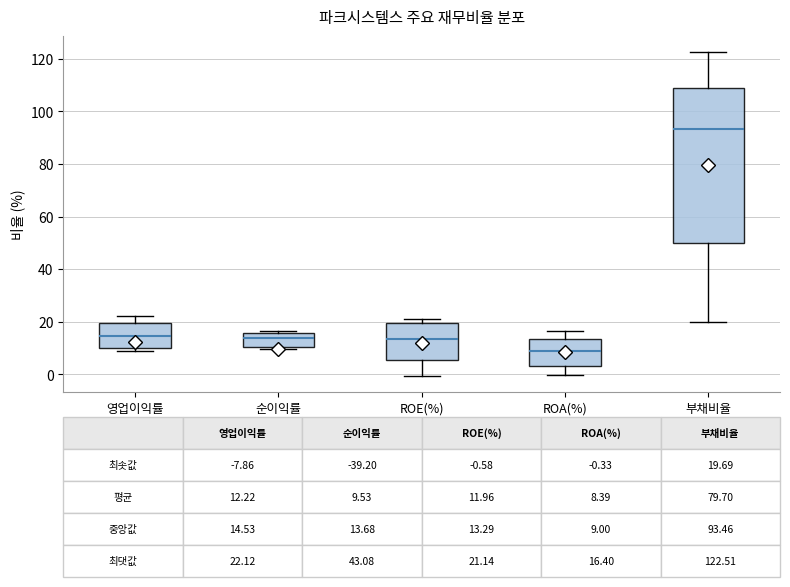

Which box is the tallest, from its lower edge to its upper edge?

부채비율